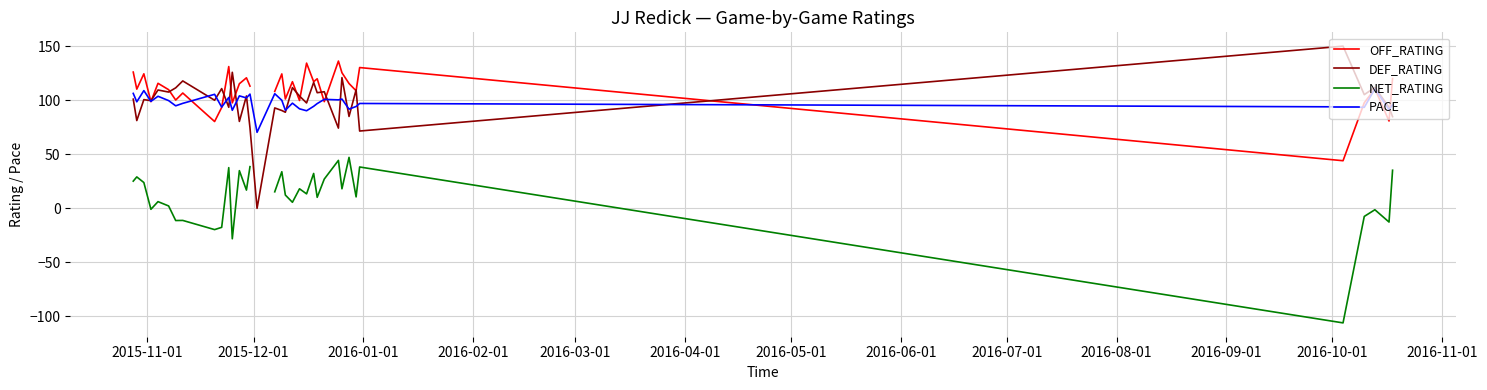

How many data points in OFF_RATING are less than 113?

17